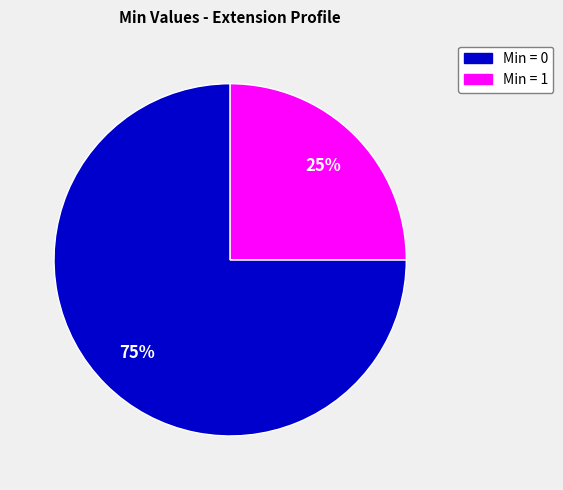

Is there a majority slice in this chart?

Yes